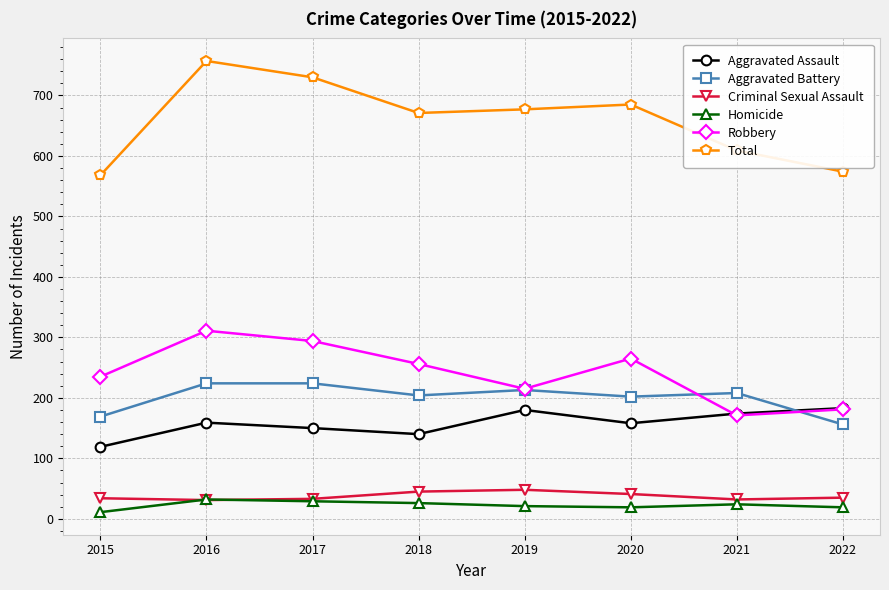

What are all the series names shown in the legend?

Aggravated Assault, Aggravated Battery, Criminal Sexual Assault, Homicide, Robbery, Total